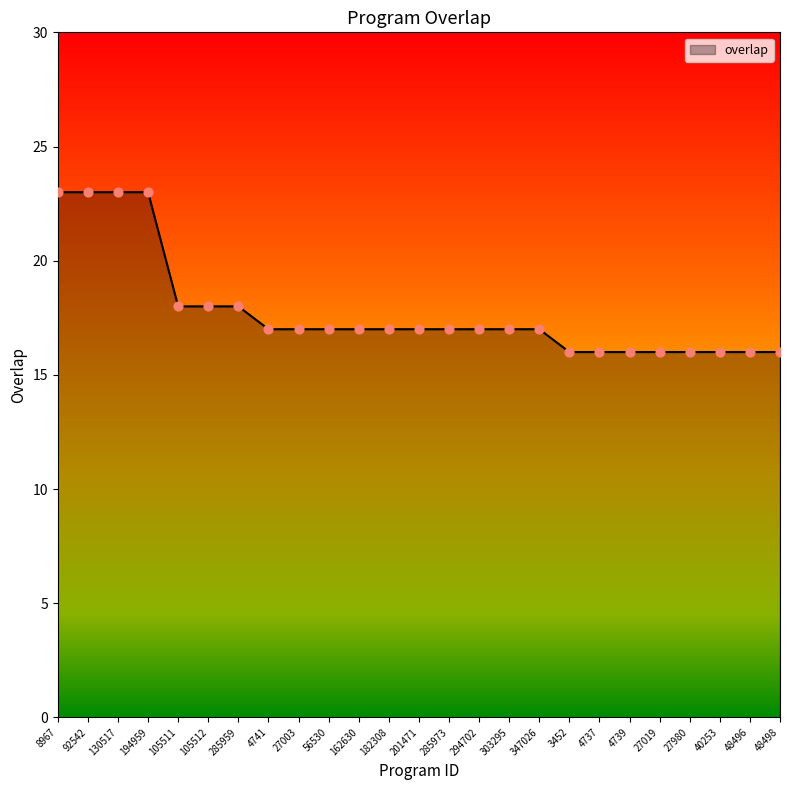

What is the ratio of the value at 27003 to the value at 162630?

1.0